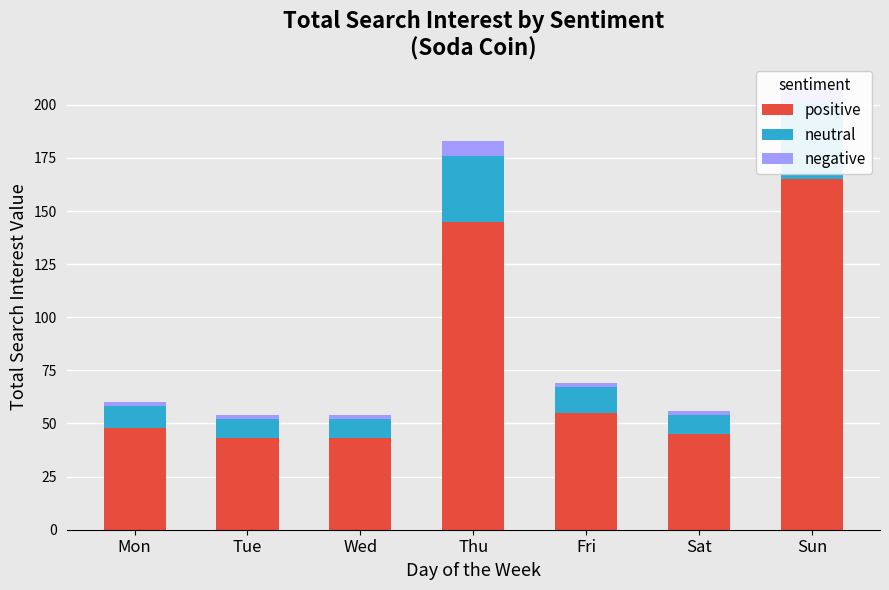

What is the value of the positive bar at the 2nd from the left?

43